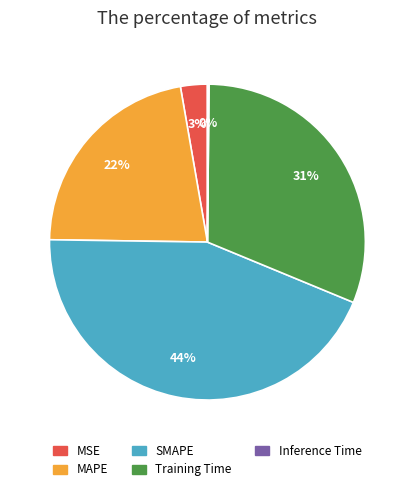

To the nearest percent, what is the average slice percentage?

20%